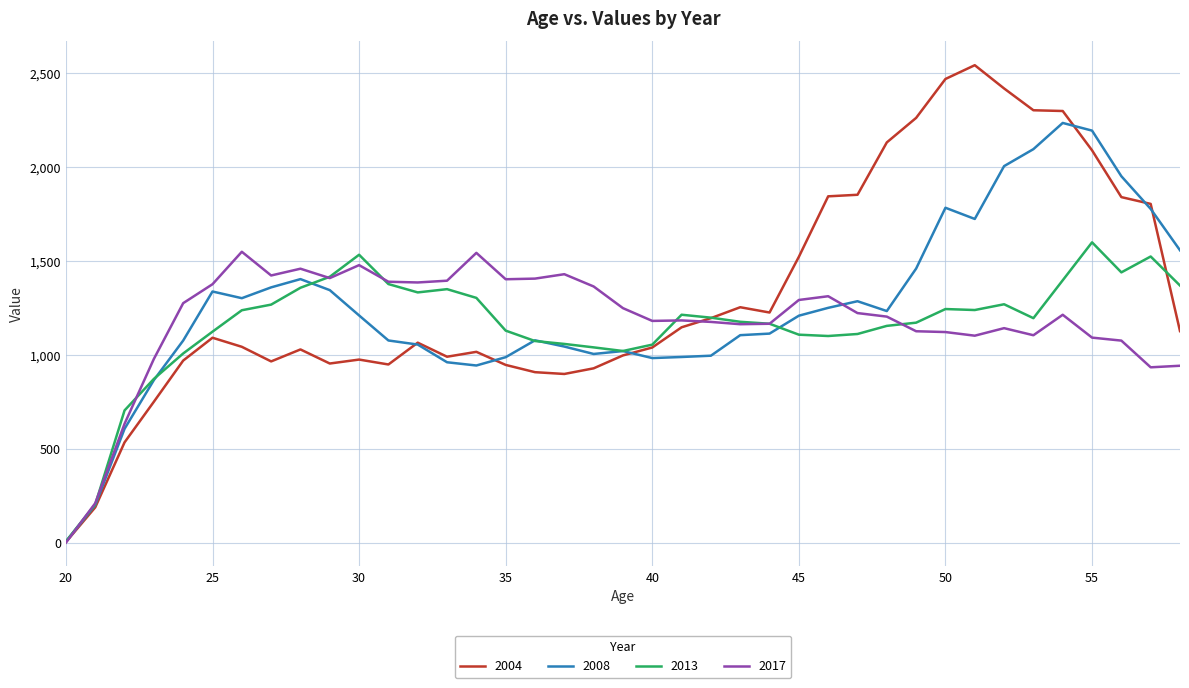

After their last crossing, which series has the higher values: 2008 or 2013?

2008